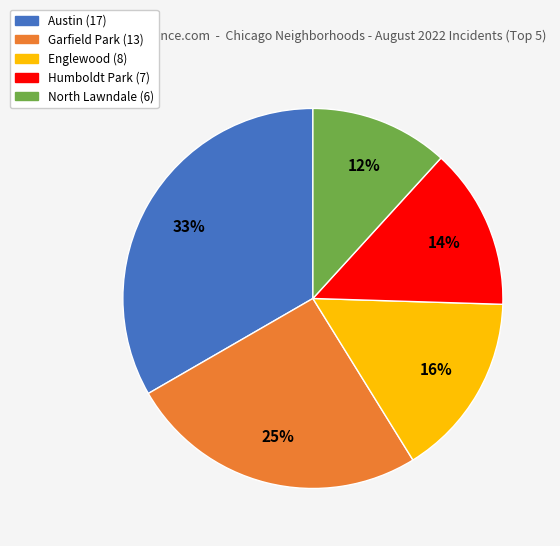

Is it true that Garfield Park is 40% of the pie?

False